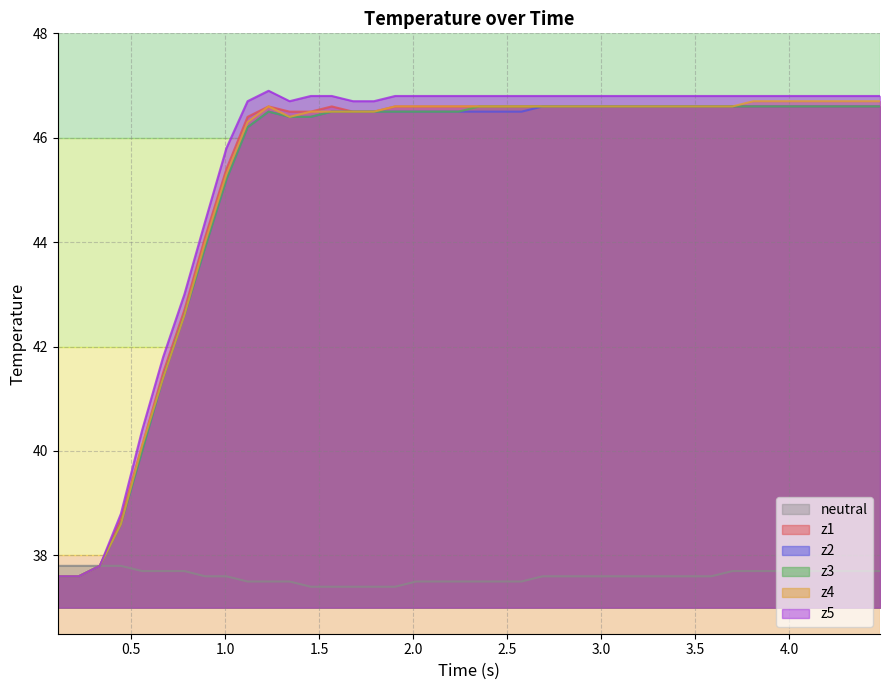

Which series has the widest spread of values?

z5